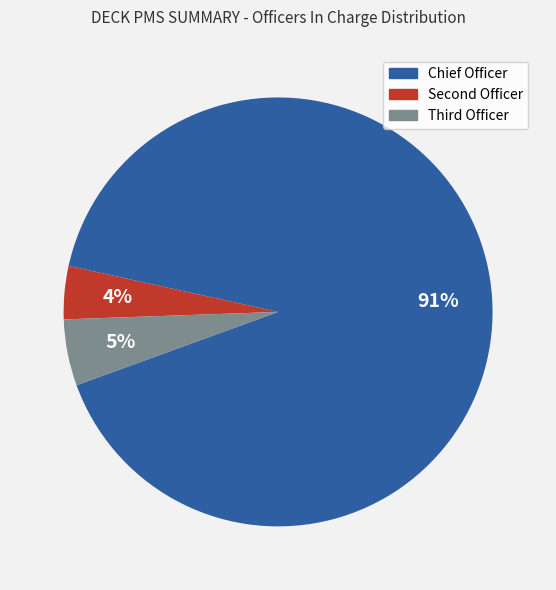

Which slice is the largest?

Chief Officer